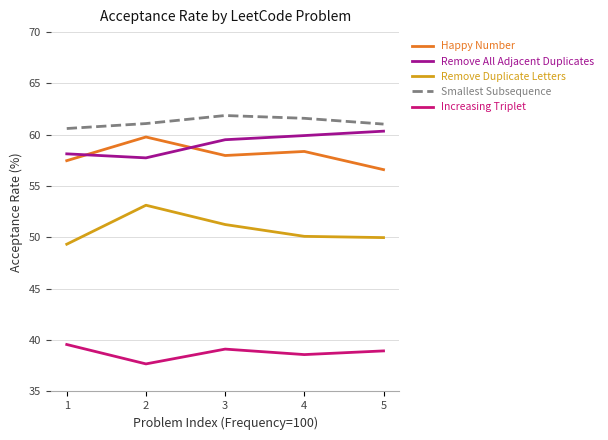

What is the minimum value shown in the chart?

37.7